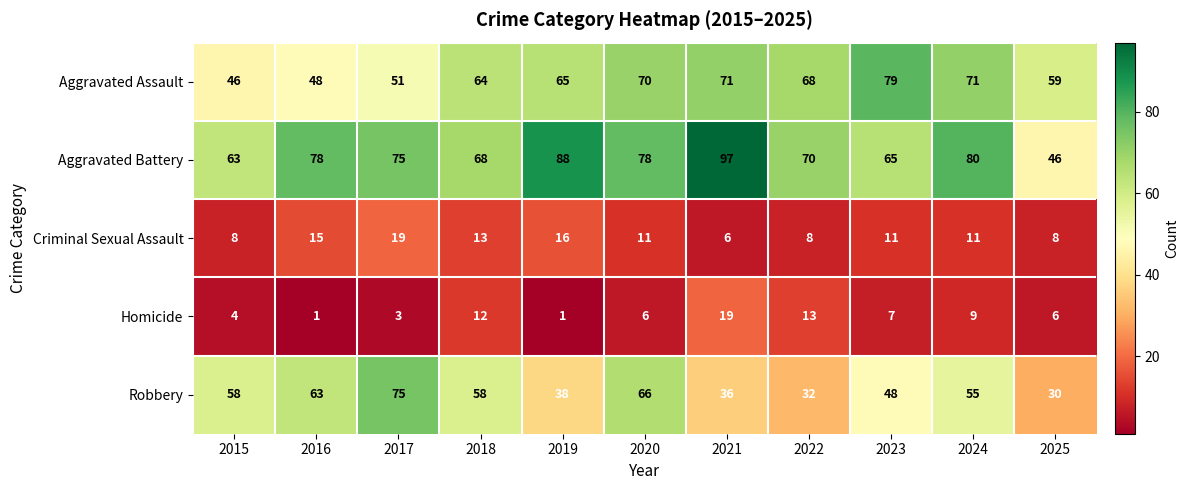

What is the difference between the highest and lowest values at 2017?

72